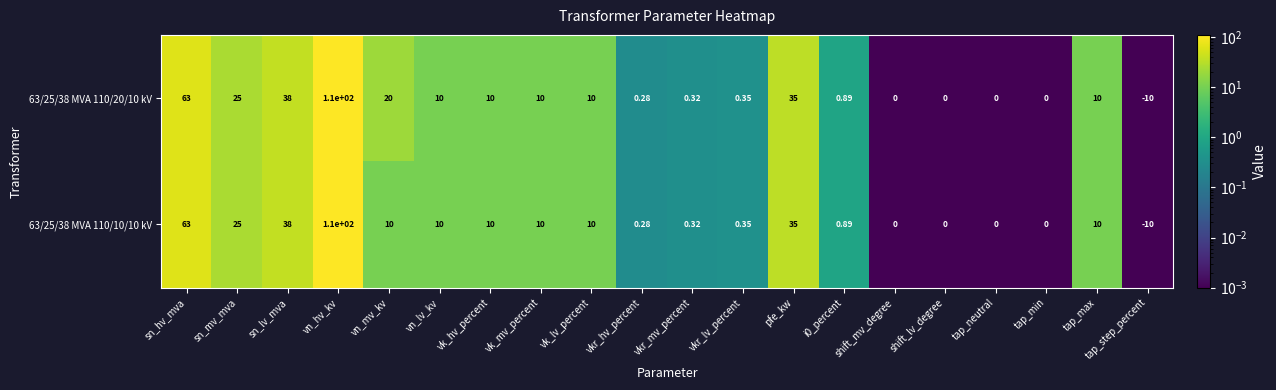

At which category is the sum across all series the highest?

vn_hv_kv